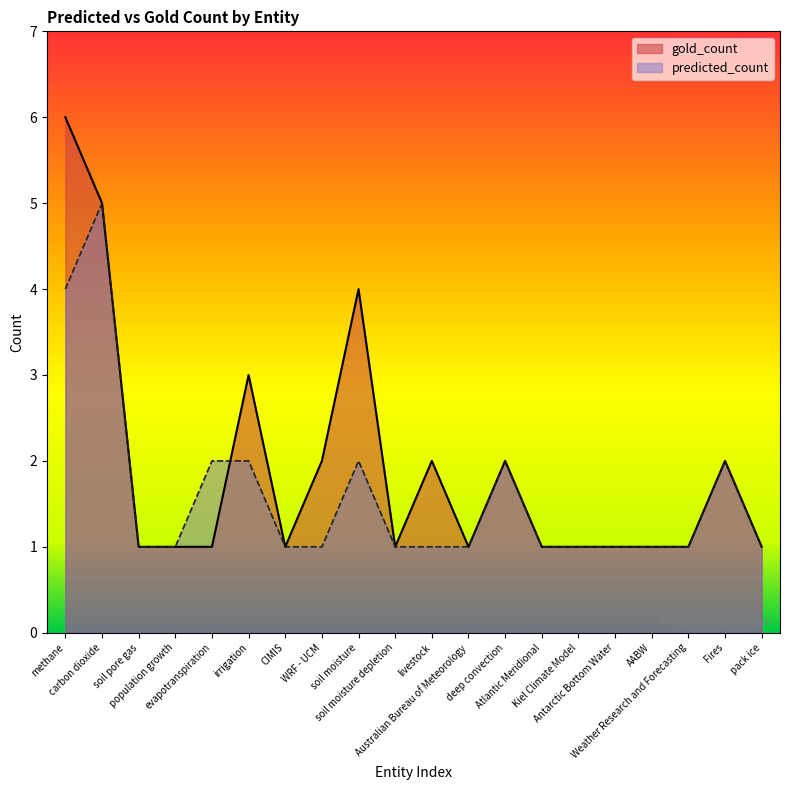

Where do predicted_count and gold_count first cross each other?

evapotranspiration and irrigation